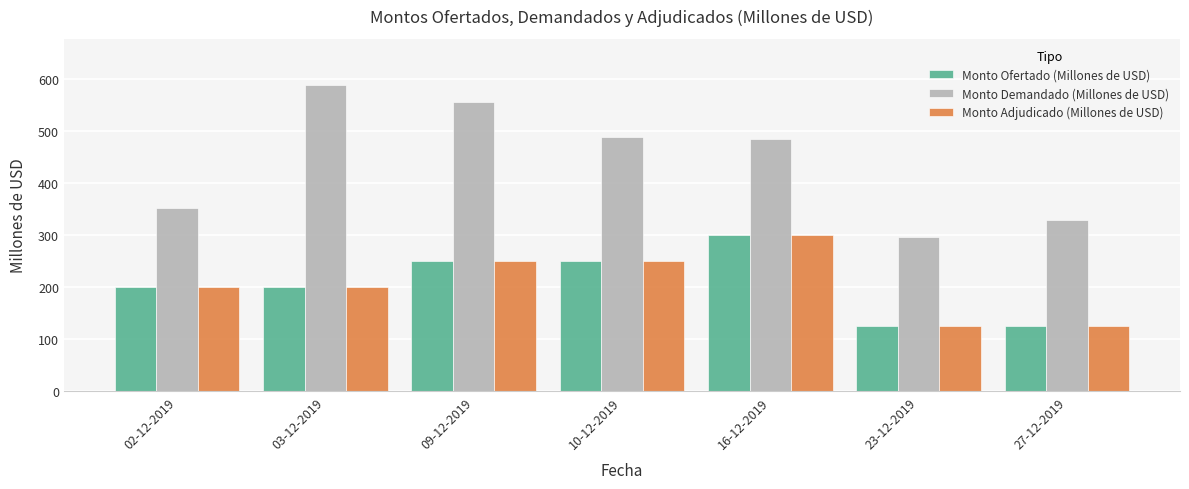

True or false: Monto Adjudicado (Millones de USD) has a value of 200 at 02-12-2019.

True